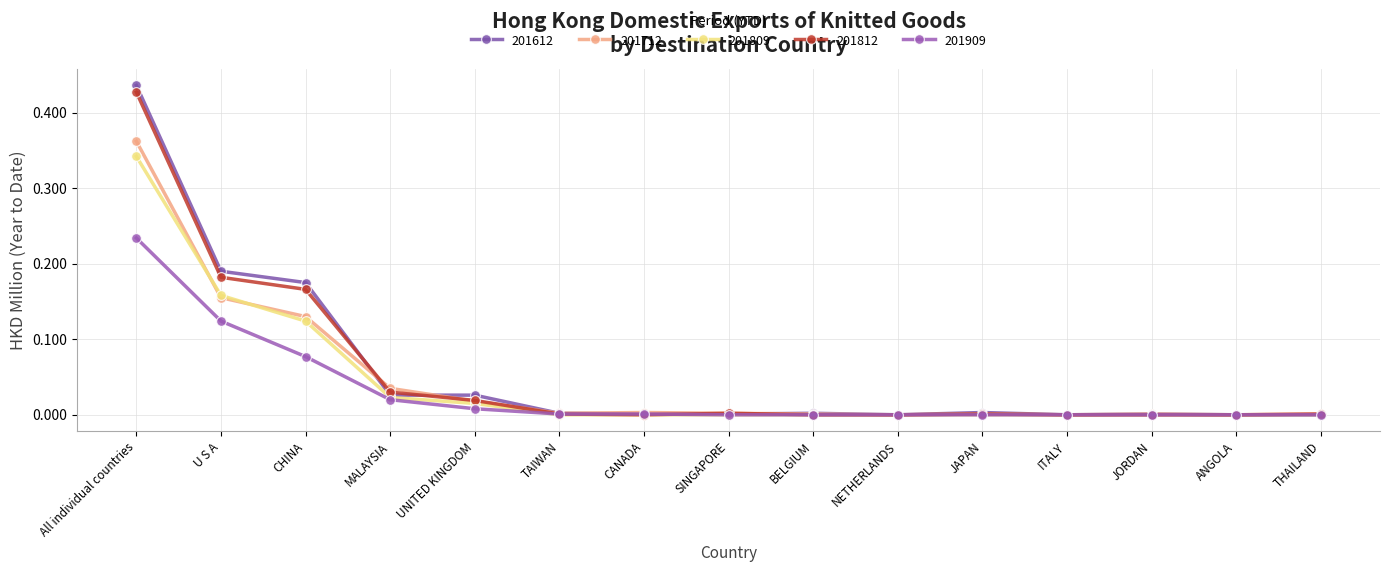

What is the value of the 201712 point at the 1st from the left?

0.4